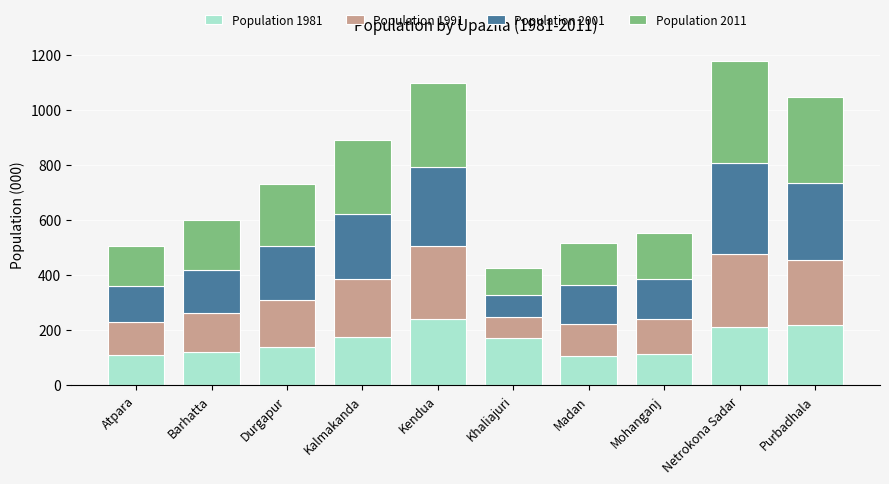

The value of Population 1981 at Durgapur is 139. True or false?

True